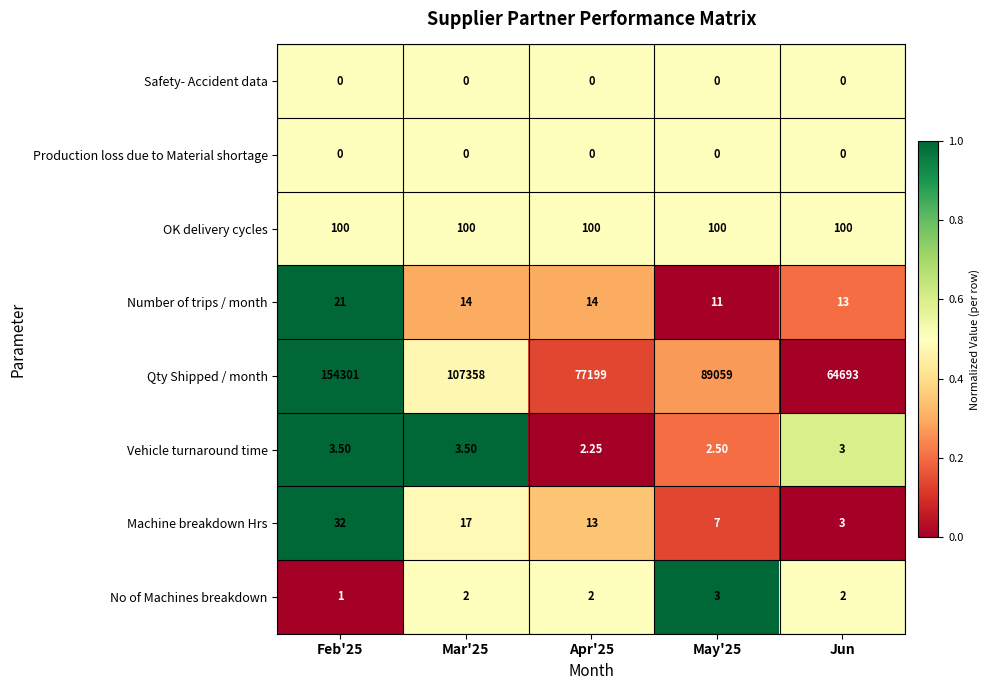

How many series are shown in this chart?

8